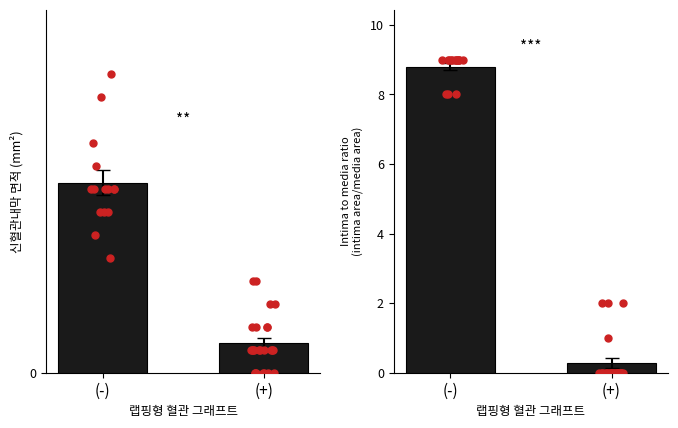

At how many categories does at least one series exceed 2?

1